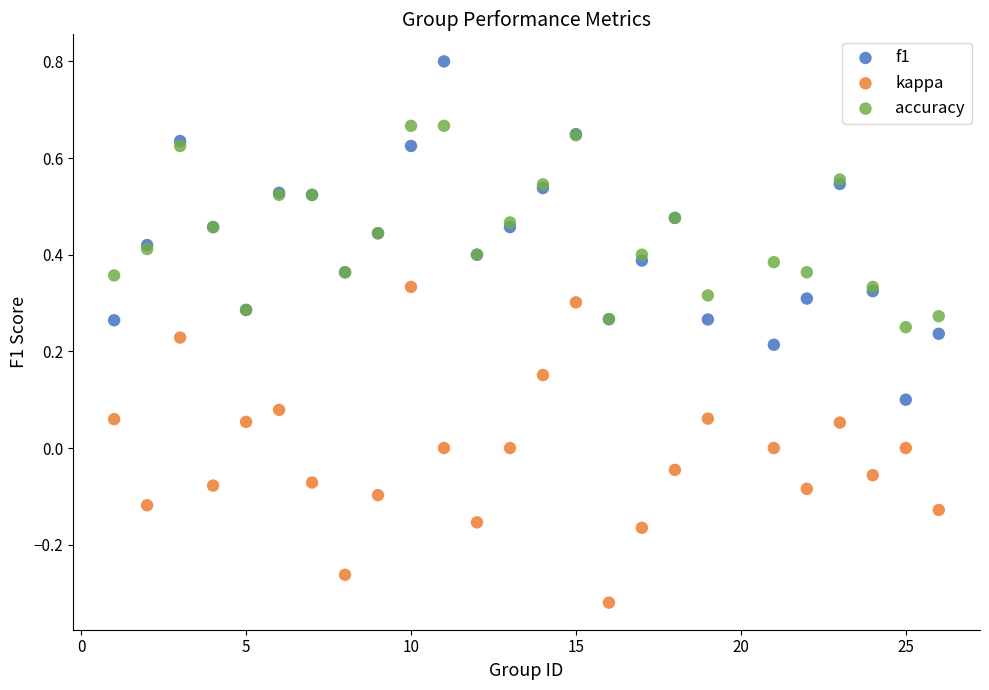

Which series contains the highest Y value?

f1